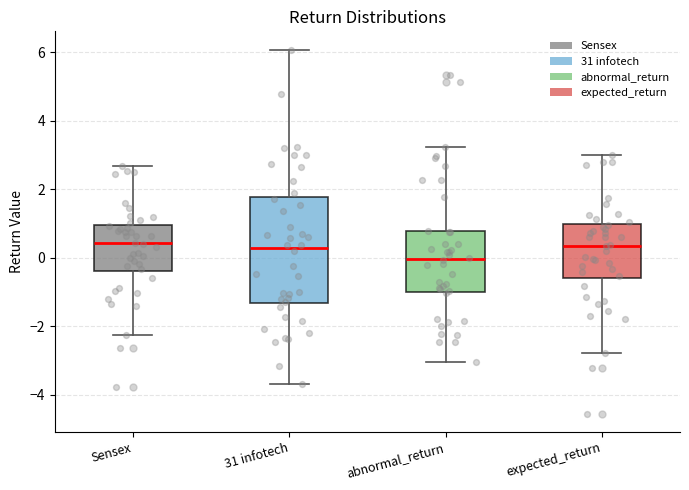

Where is the upper edge of the box for 31 infotech on the y-axis? The values are not printed on the chart, so give them approximately, as read against the axis.

1.8